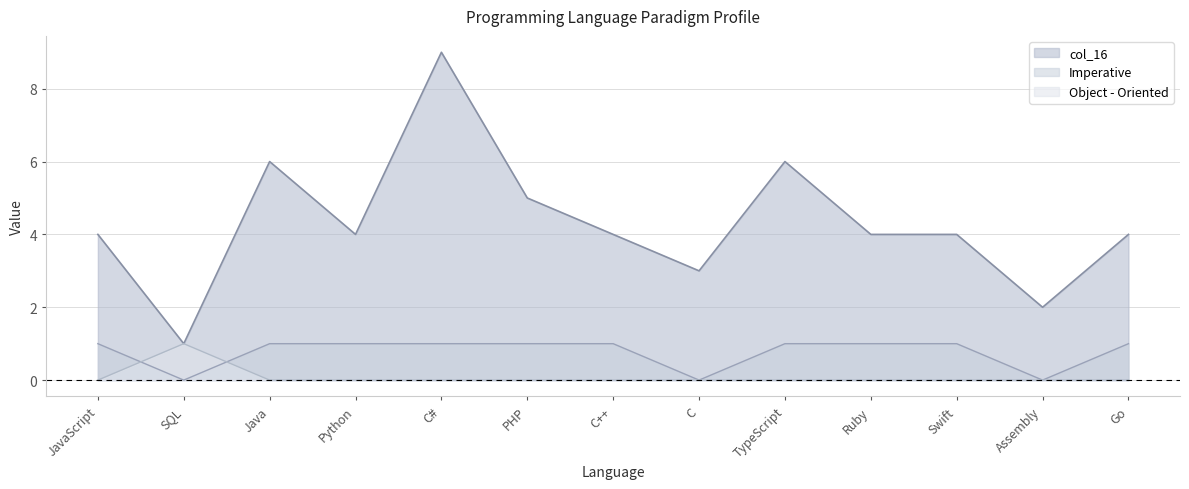

Which category has the lowest value in the col_16 series?

SQL